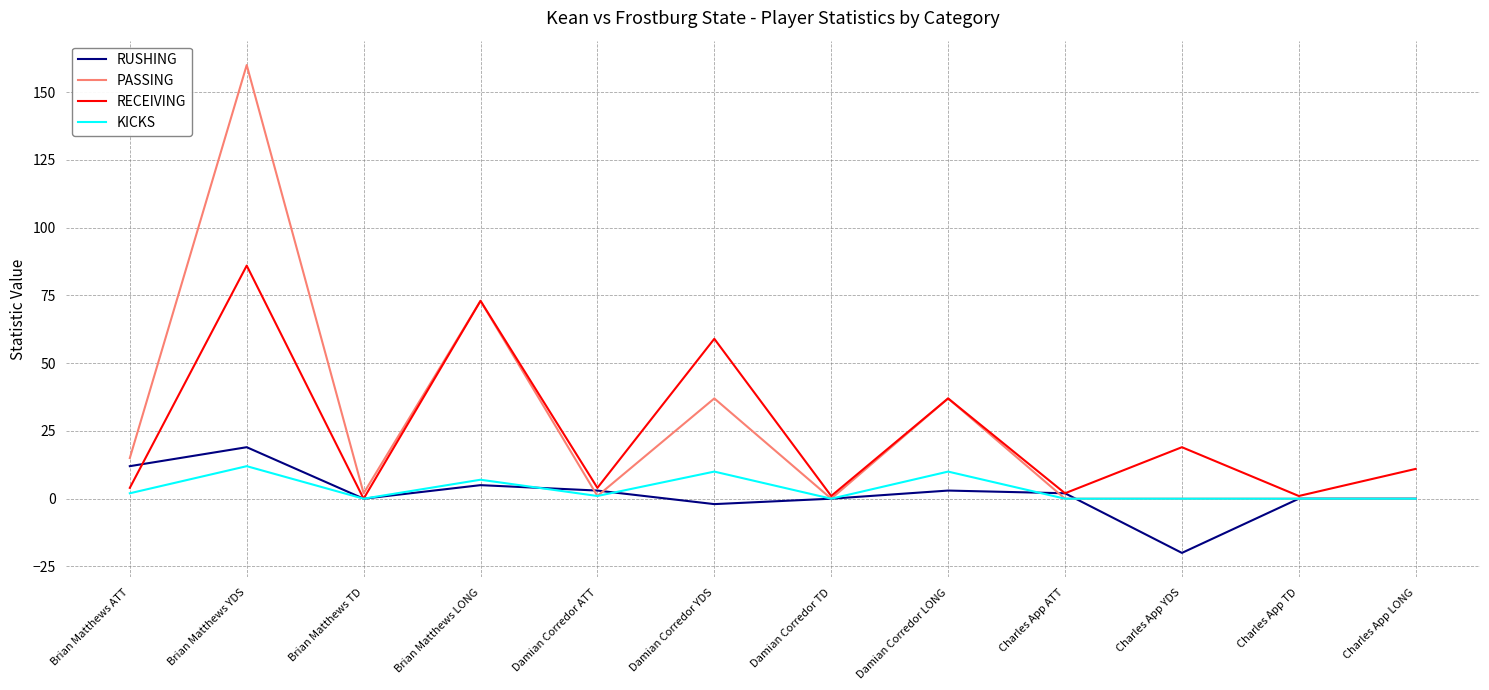

What are all the series names shown in the legend?

RUSHING, PASSING, RECEIVING, KICKS